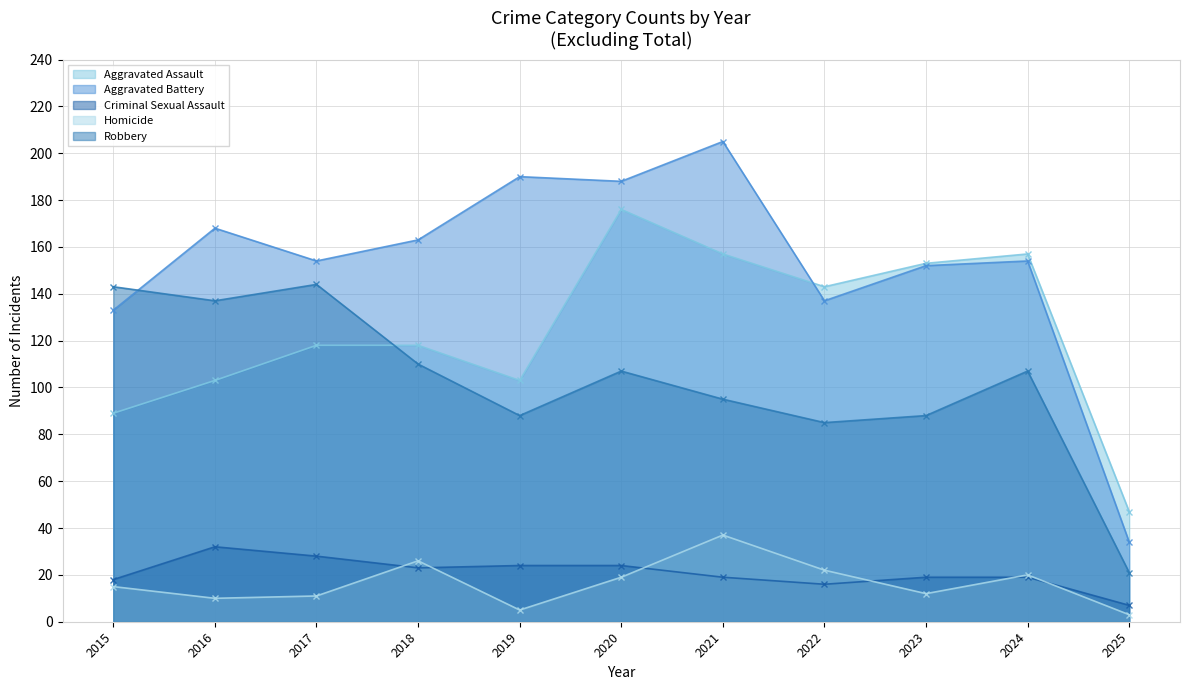

What is the total value across all series at 2016?

450